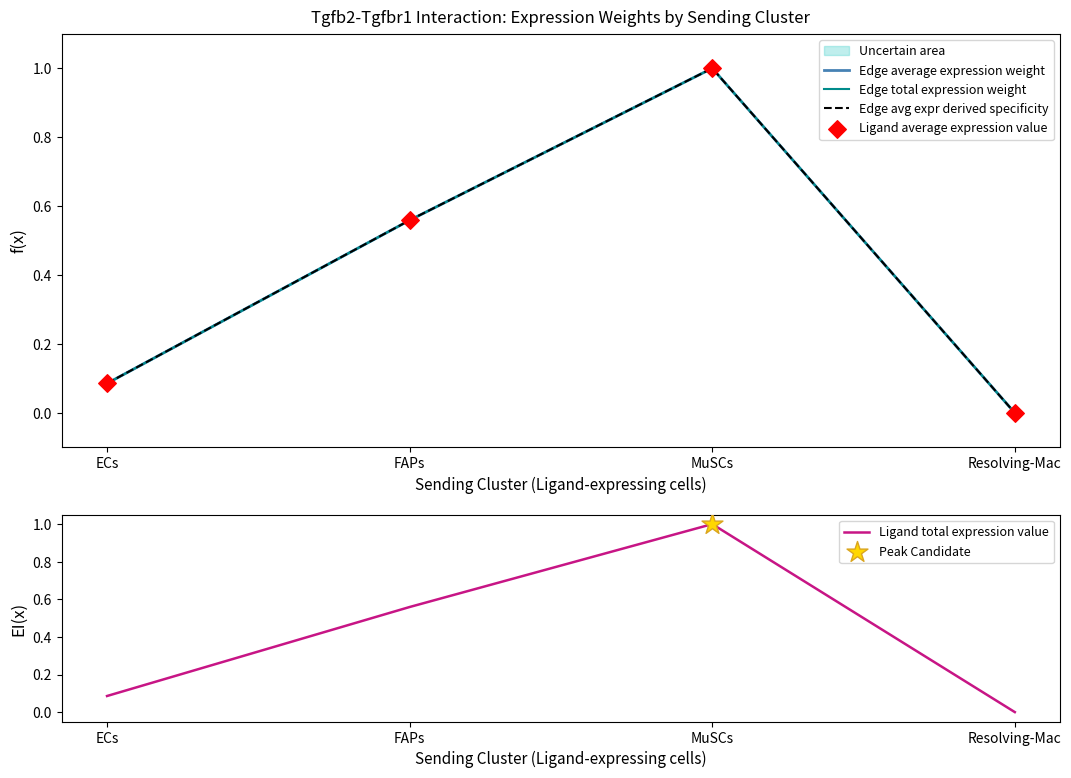

At how many categories does at least one series exceed 0?

3